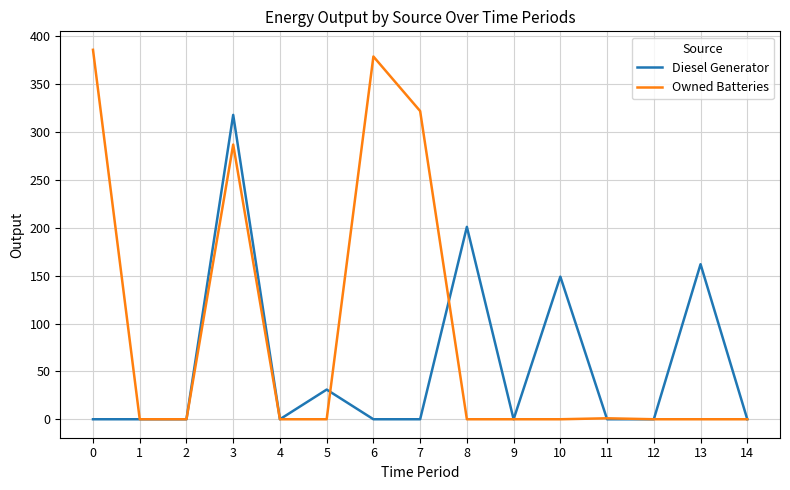

What is the spread (max minus min) of values at 7?

322